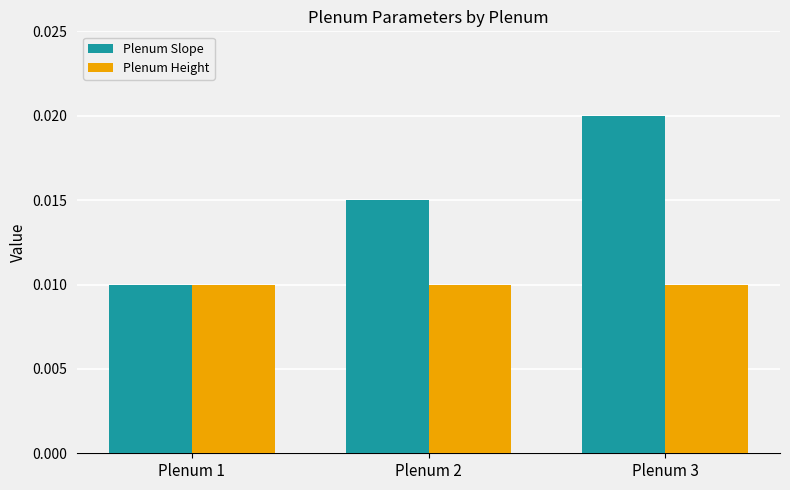

At which category does the chart reach its peak across all series?

Plenum 3